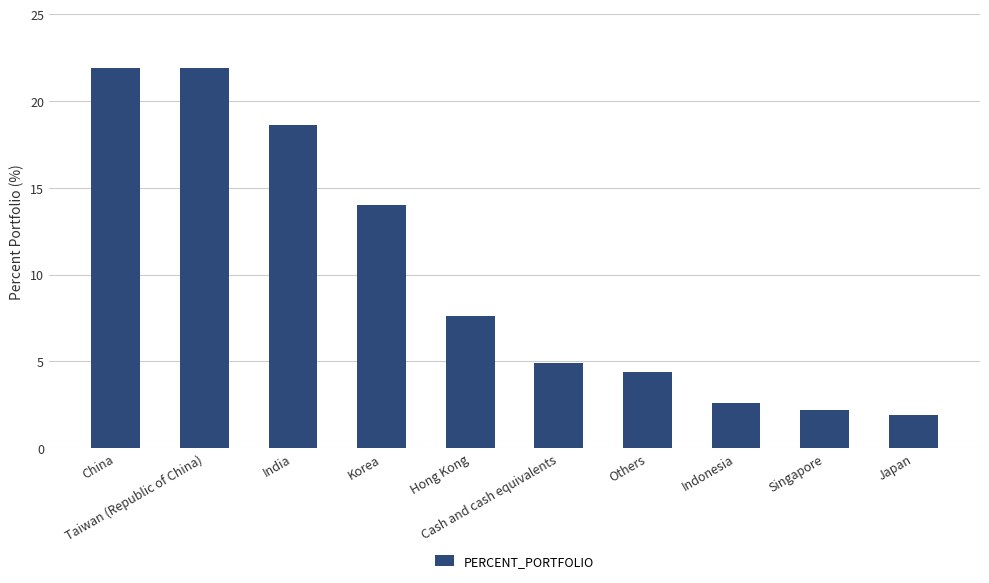

What value does the data have at Taiwan (Republic of China)?

21.9